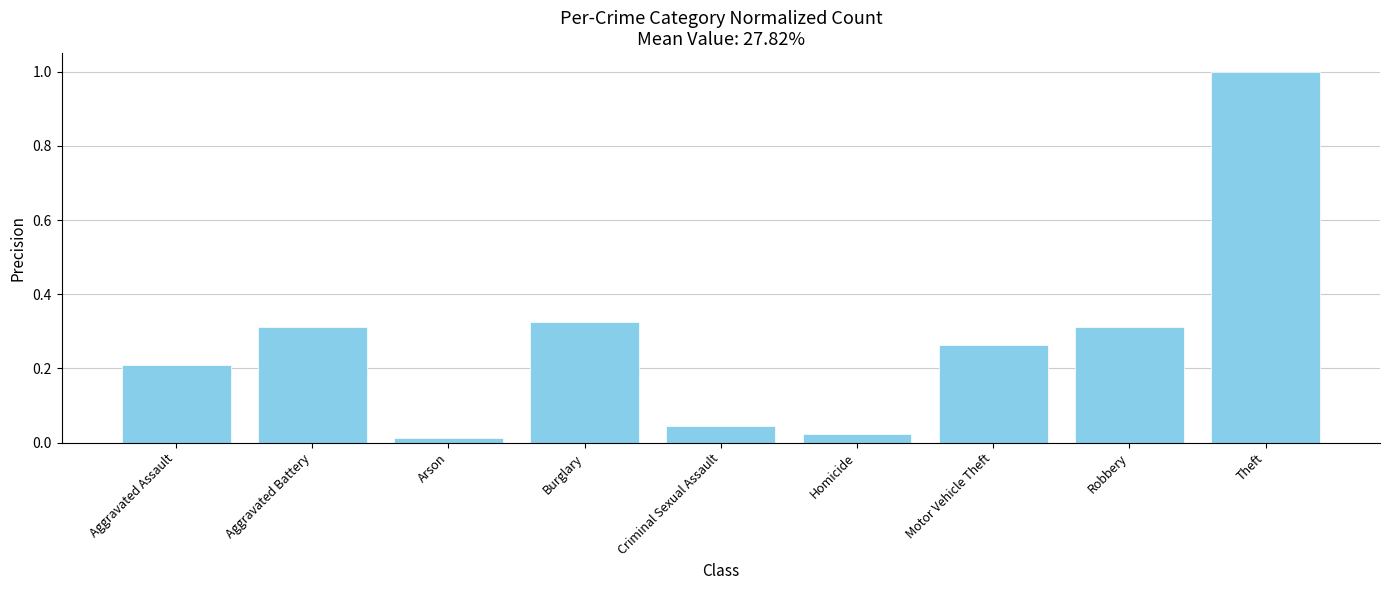

Which has a higher value, Motor Vehicle Theft or Criminal Sexual Assault?

Motor Vehicle Theft